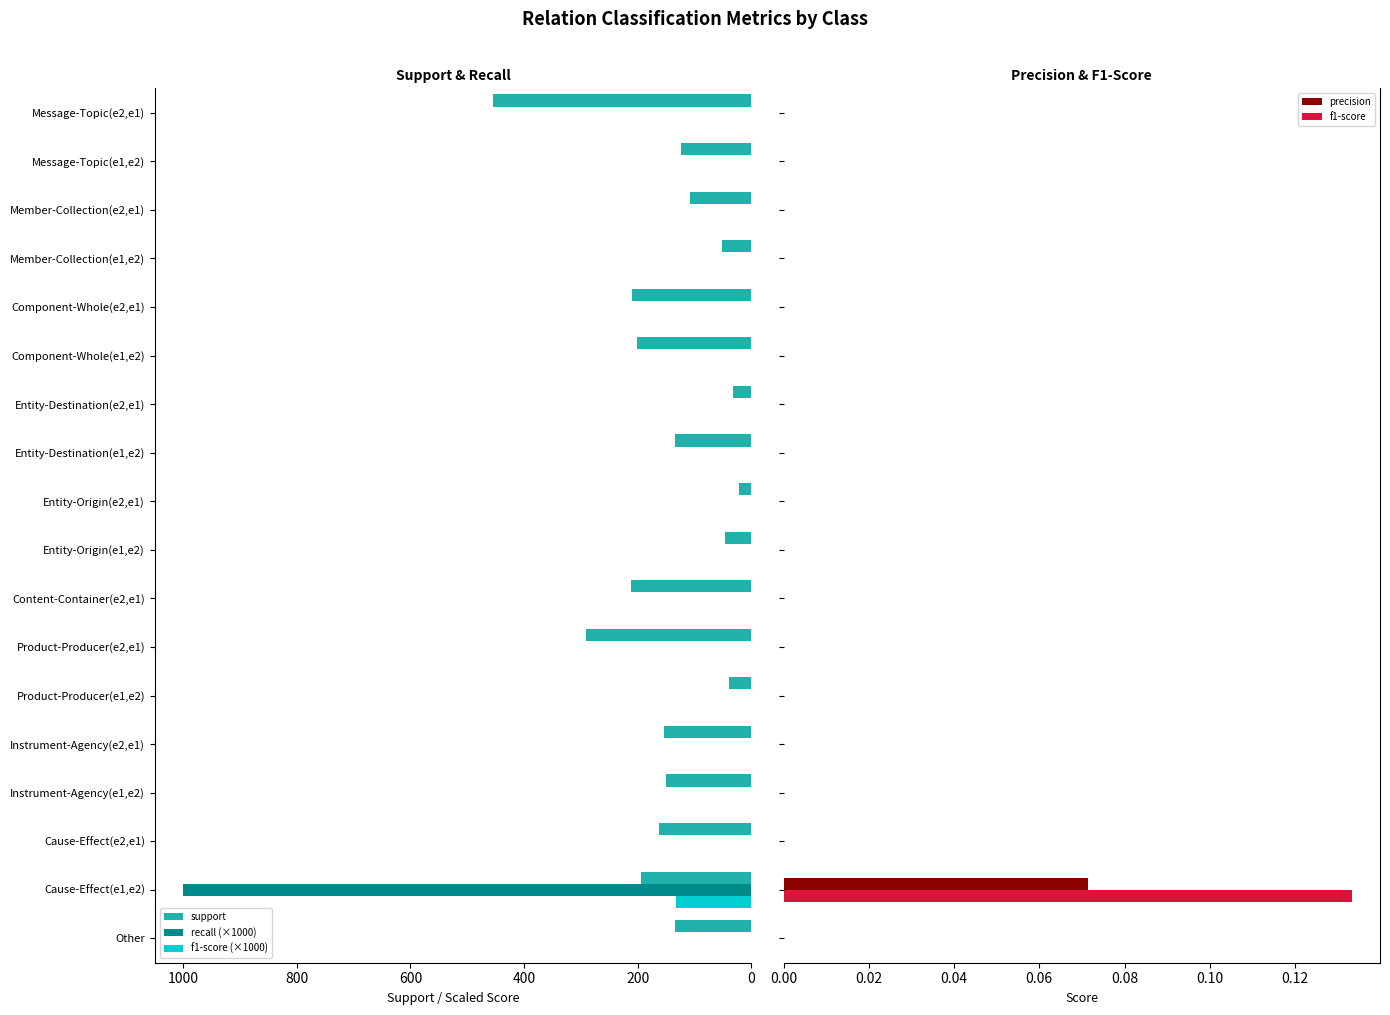

The value of recall (×1000) at Product-Producer(e2,e1) is 0.0. True or false?

True